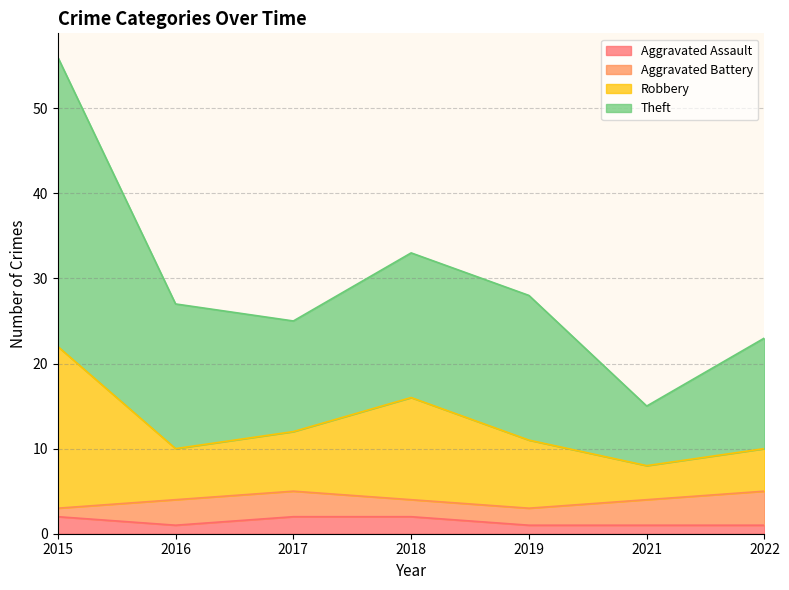

What is the spread (max minus min) of values at 2015?

54